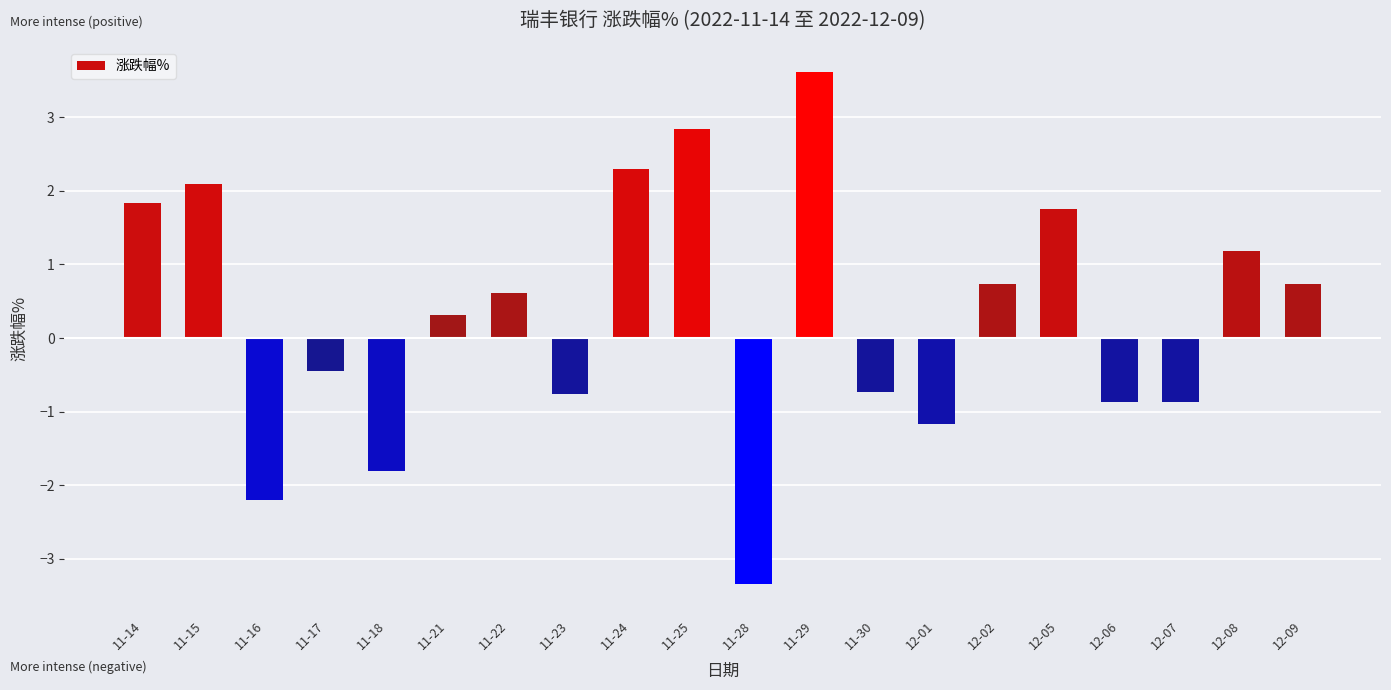

The chart shows a value of -0.8 at 11-23. True or false?

True